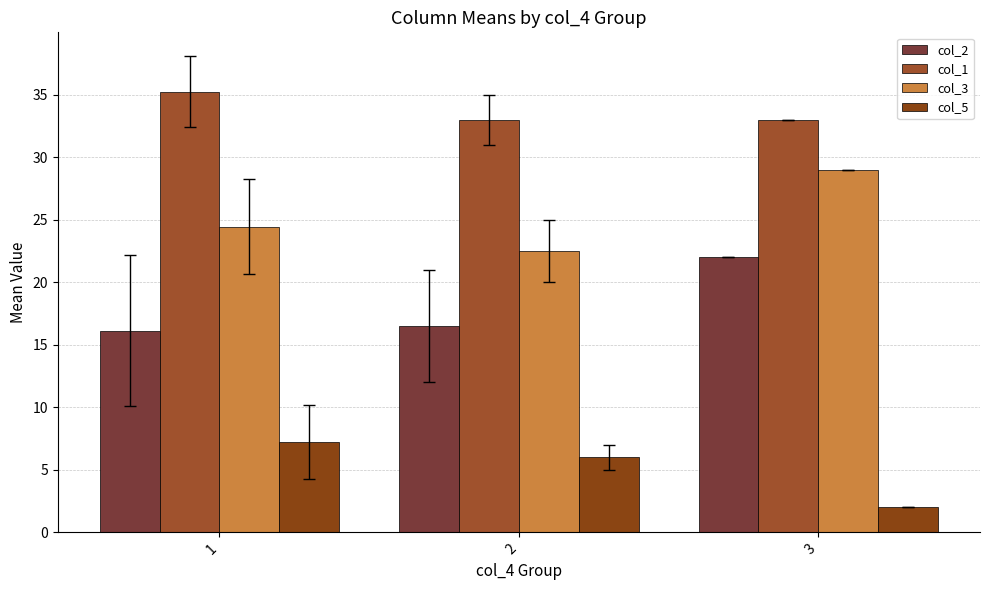

How many bars are there in each group?

4